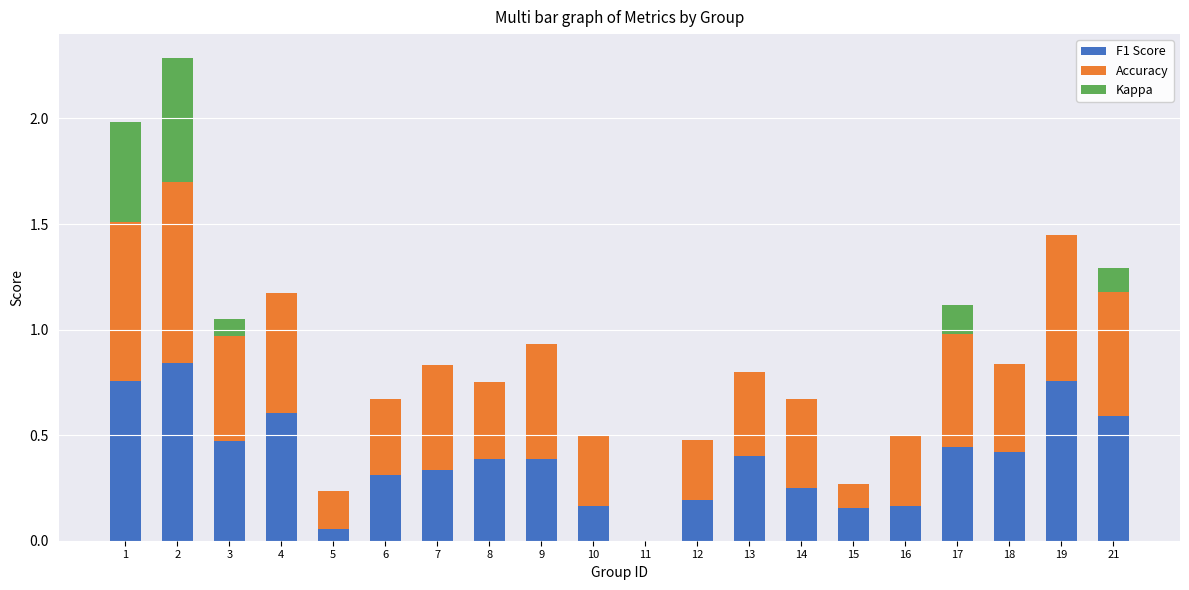

What is the sum of all F1 Score values?

7.7